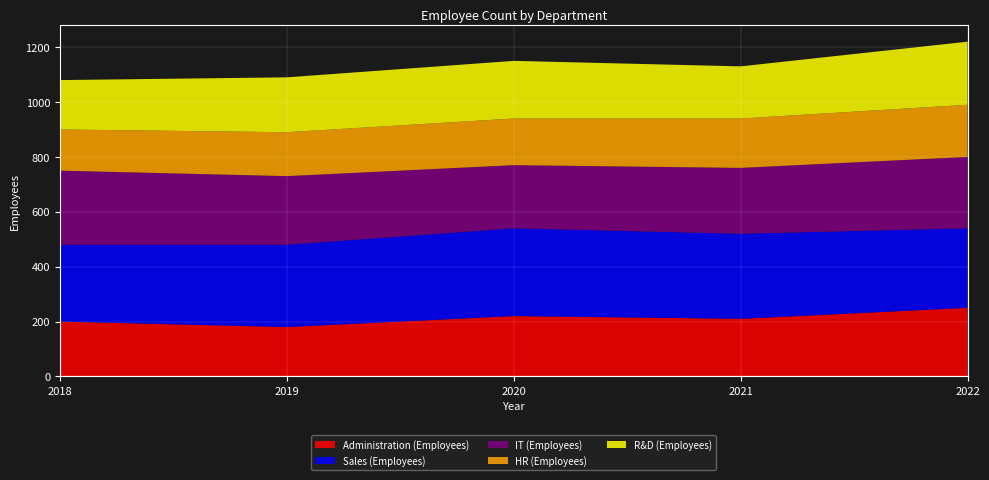

Reading right to left, transcribe all the data shown in this chart.

Administration (Employees): 2022=250	2021=210	2020=220	2019=180	2018=200
Sales (Employees): 2022=290	2021=310	2020=320	2019=300	2018=280
IT (Employees): 2022=260	2021=240	2020=230	2019=250	2018=270
HR (Employees): 2022=190	2021=180	2020=170	2019=160	2018=150
R&D (Employees): 2022=230	2021=190	2020=210	2019=200	2018=180